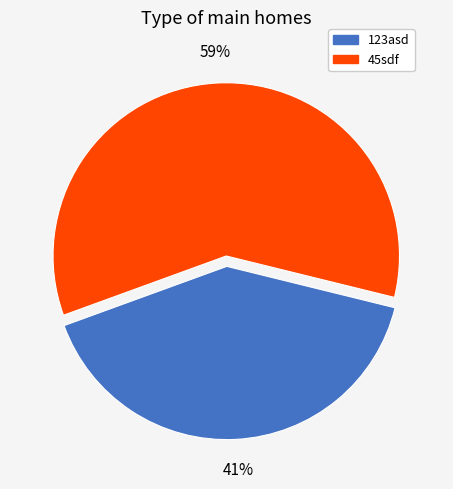

Is it true that 123asd is 41% of the pie?

True